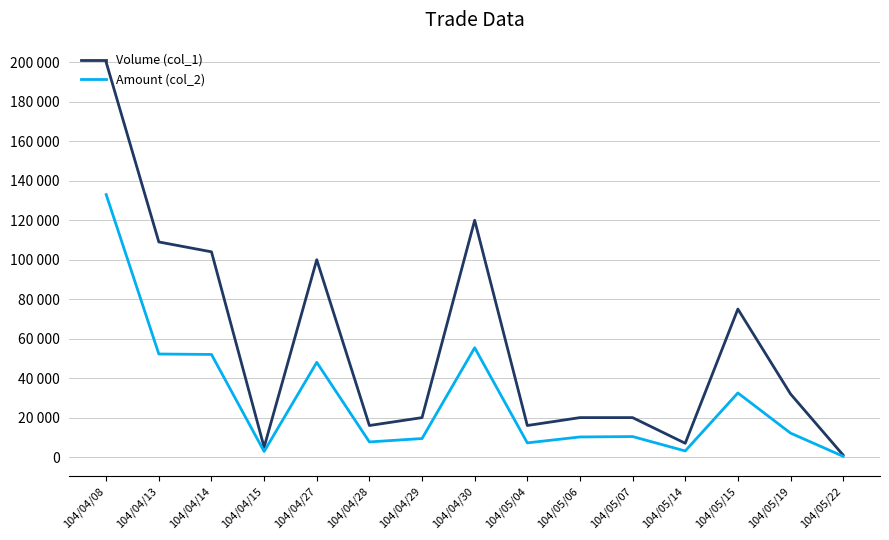

What are all the series names shown in the legend?

Volume (col_1), Amount (col_2)